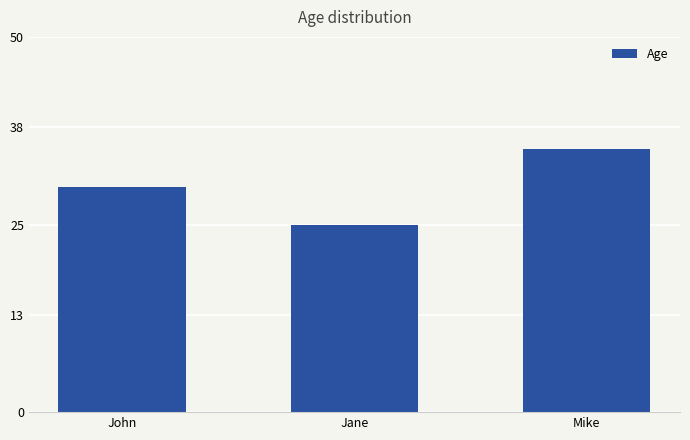

Reading left to right, what are all the values shown in this chart?

John=30	Jane=25	Mike=35